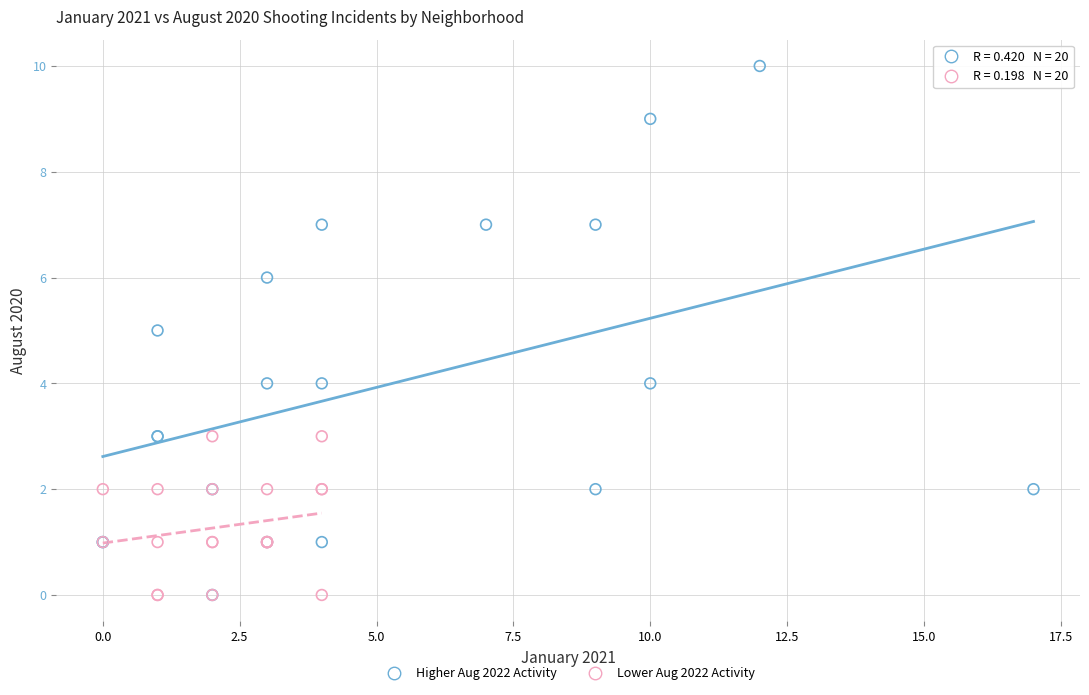

Which series has the largest Y range (max minus min)?

Higher Aug 2022 Activity